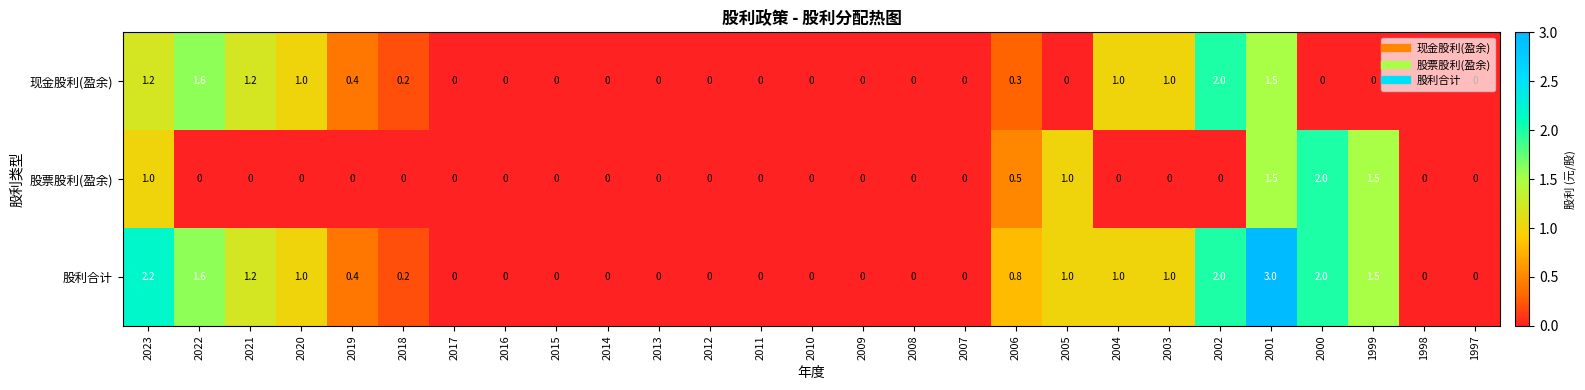

What is the spread (max minus min) of values at 2005?

1.0